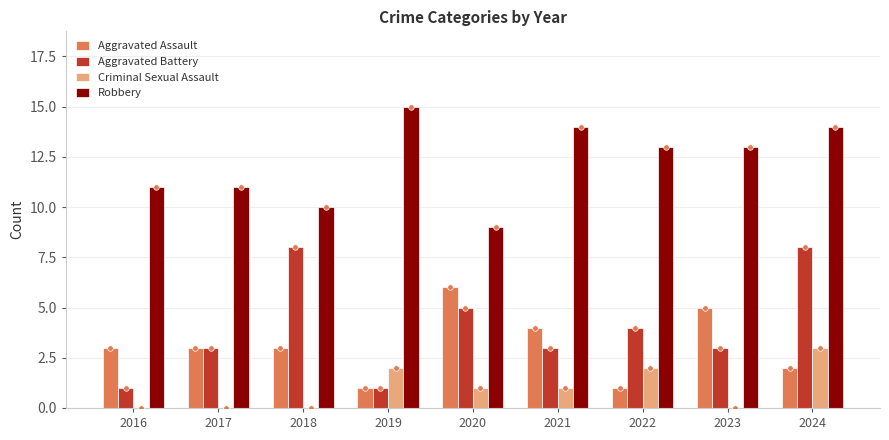

What is the greatest value displayed?

15